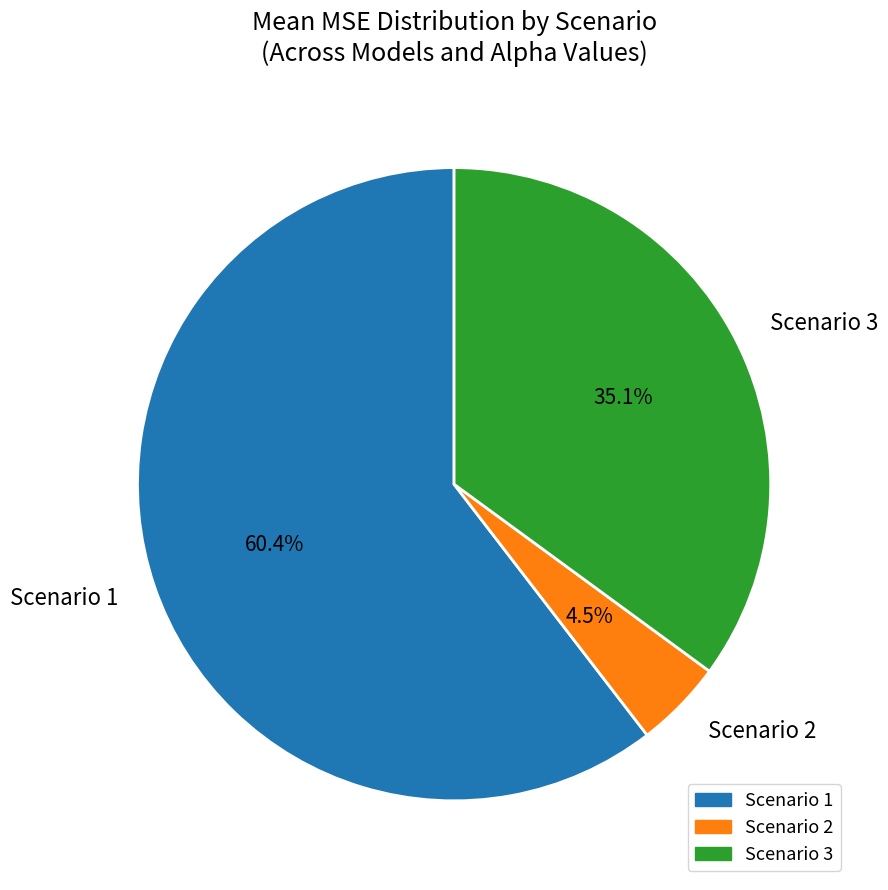

Approximately how many times larger is the value at Scenario 3 compared to Scenario 1?

0.6